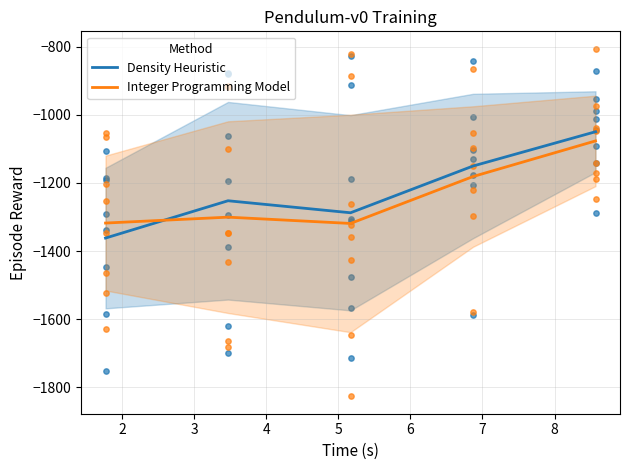

What is the highest value of the Density Heuristic series?

-1049.6